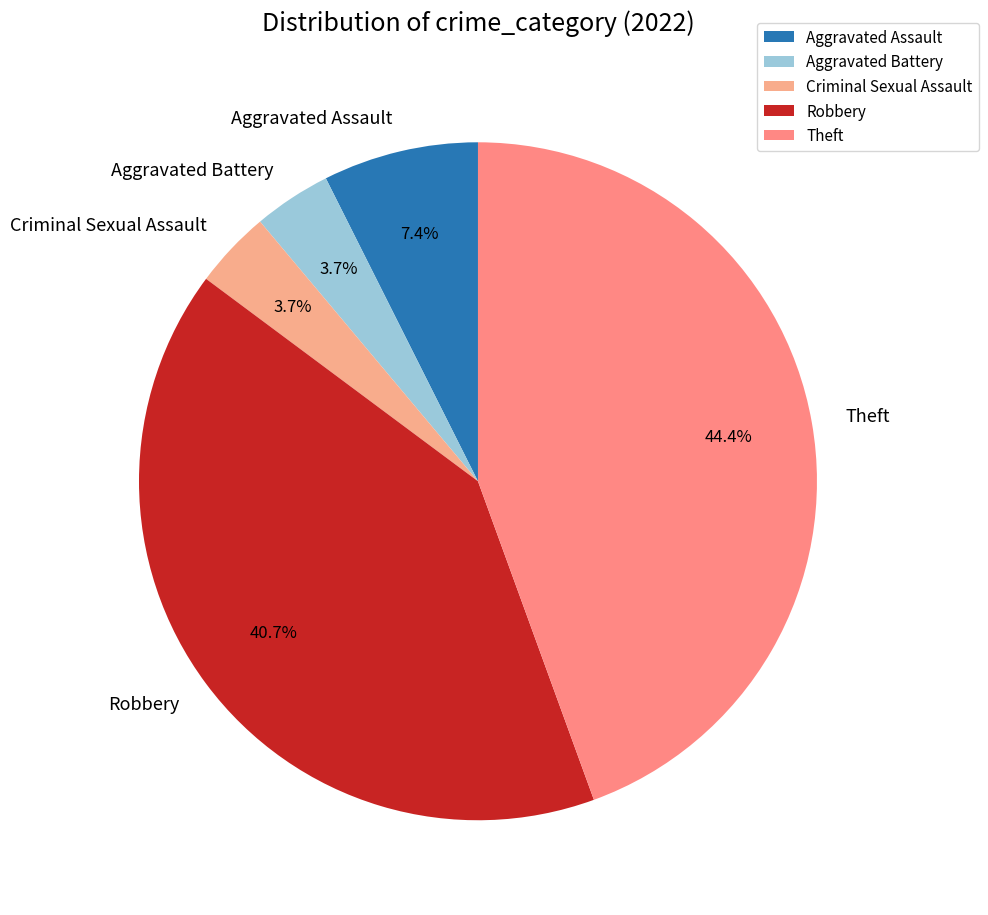

Does any single category account for the majority?

No